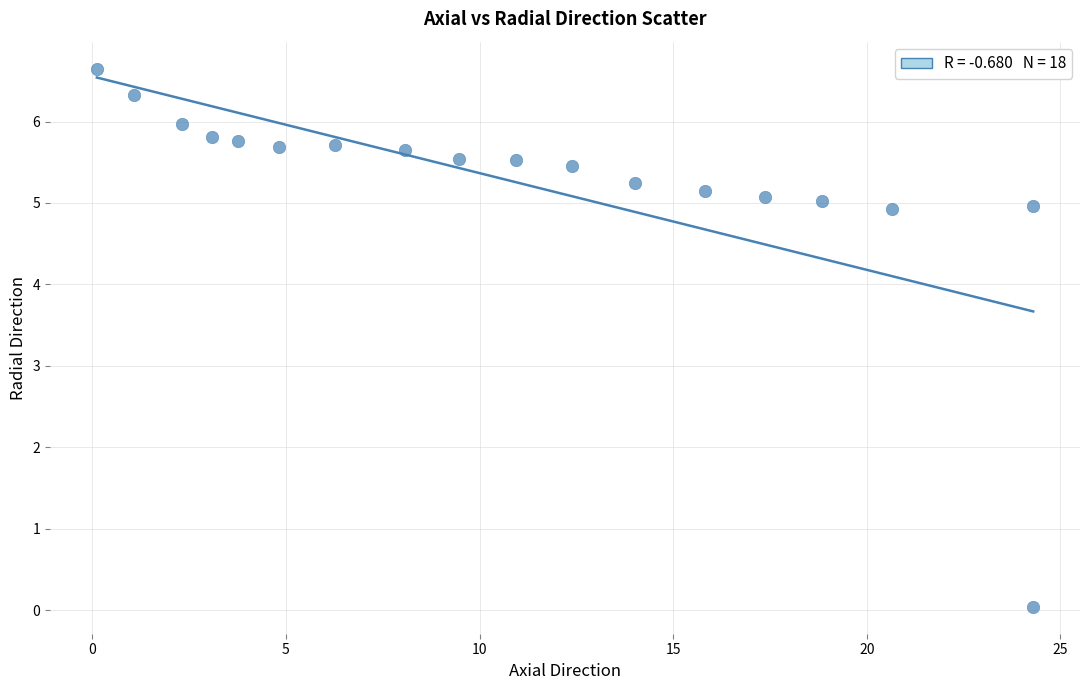

What is the range of Y values (max minus min)?

6.6